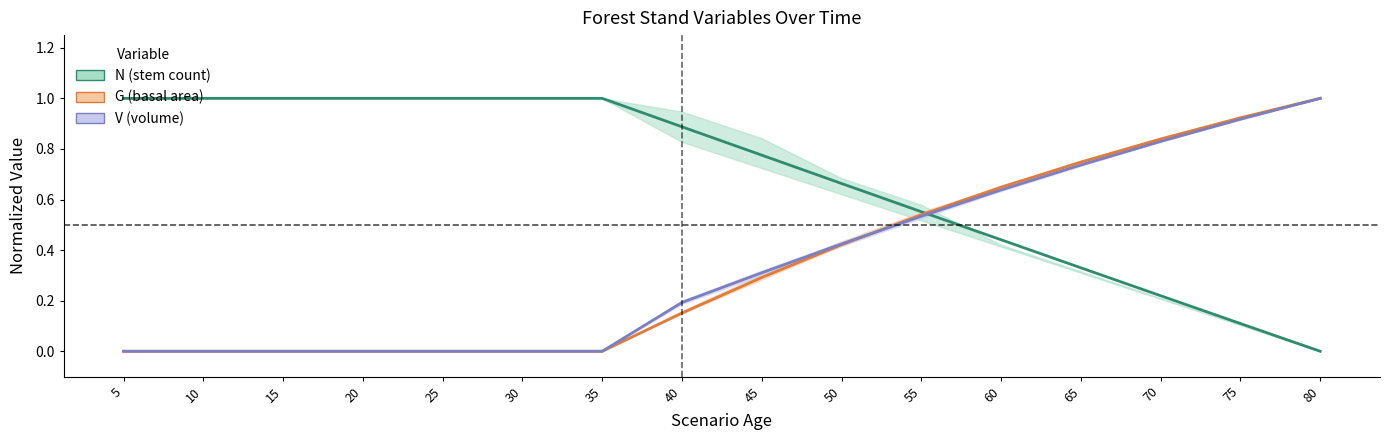

Is this an area chart (filled region under the line)?

No